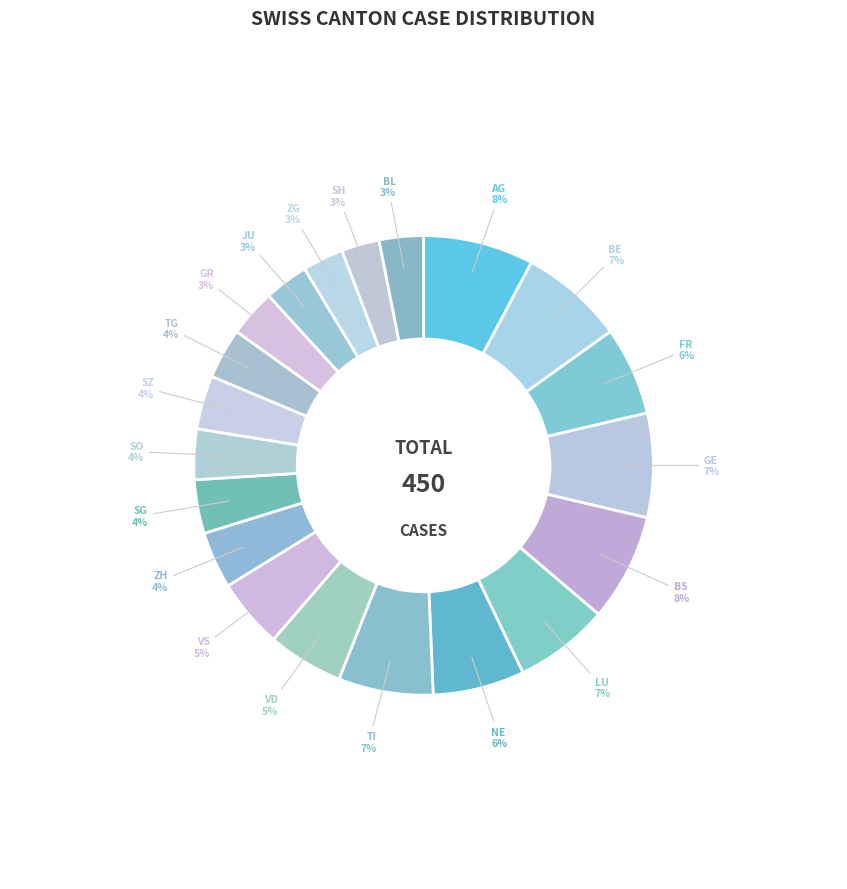

Count the number of slices in the pie.

20